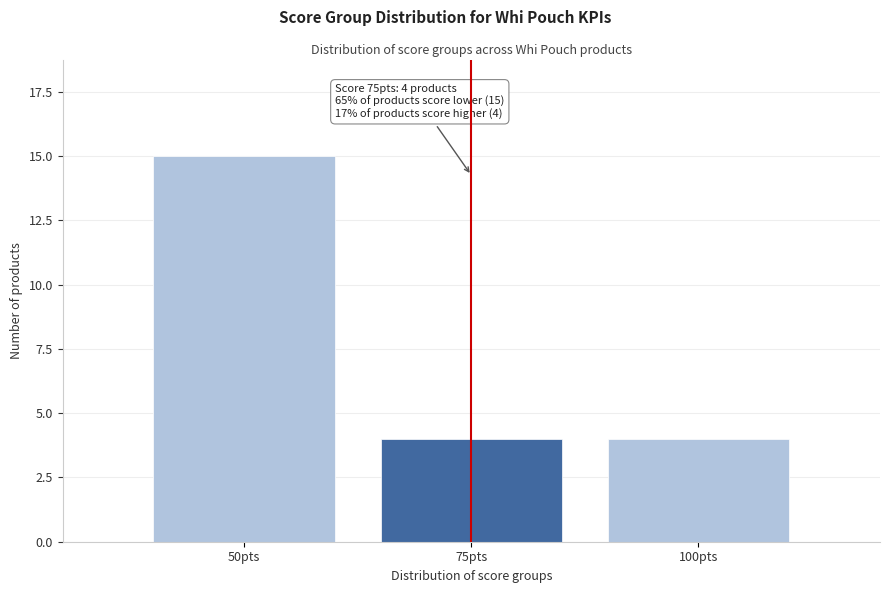

Reading left to right, what are all the values shown in this chart?

15	4	4